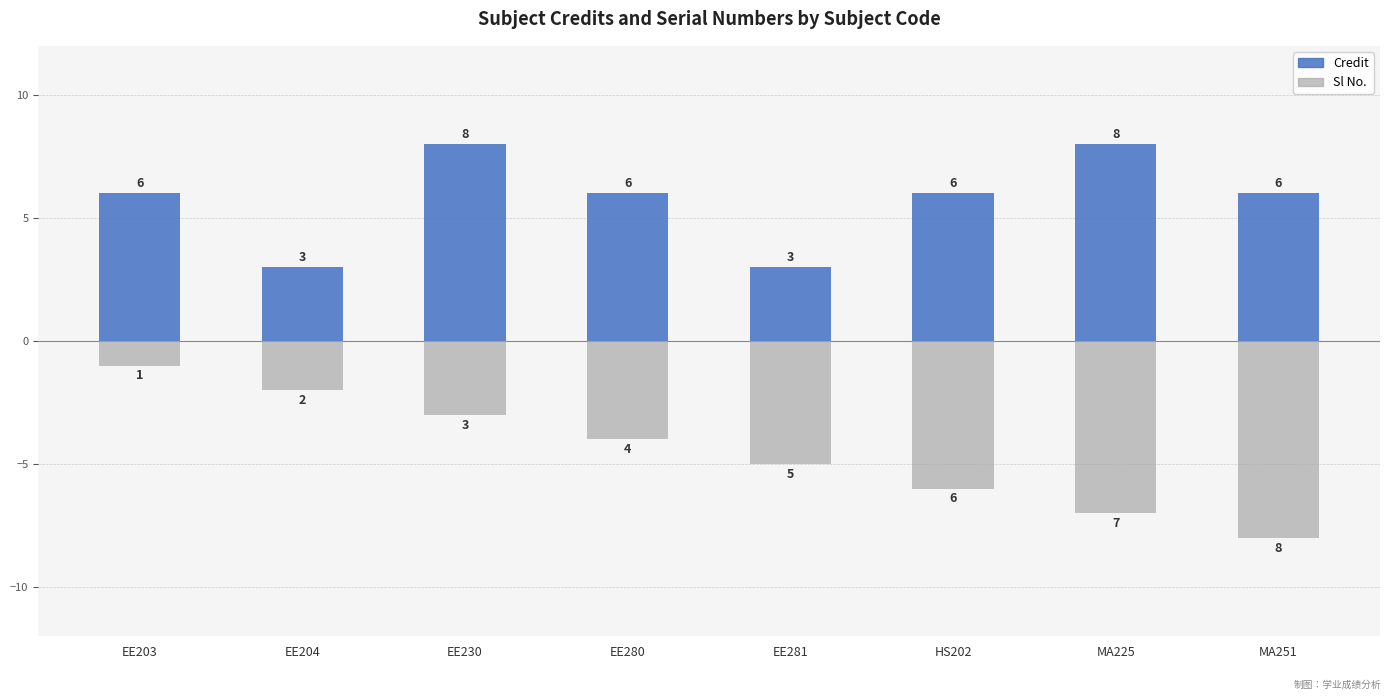

Between EE280 and HS202, which series saw the biggest shift?

Sl No.